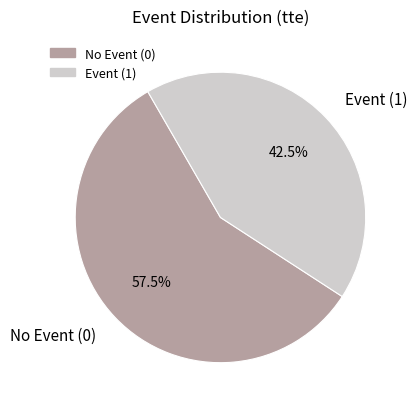

Which slice is the largest?

No Event (0)